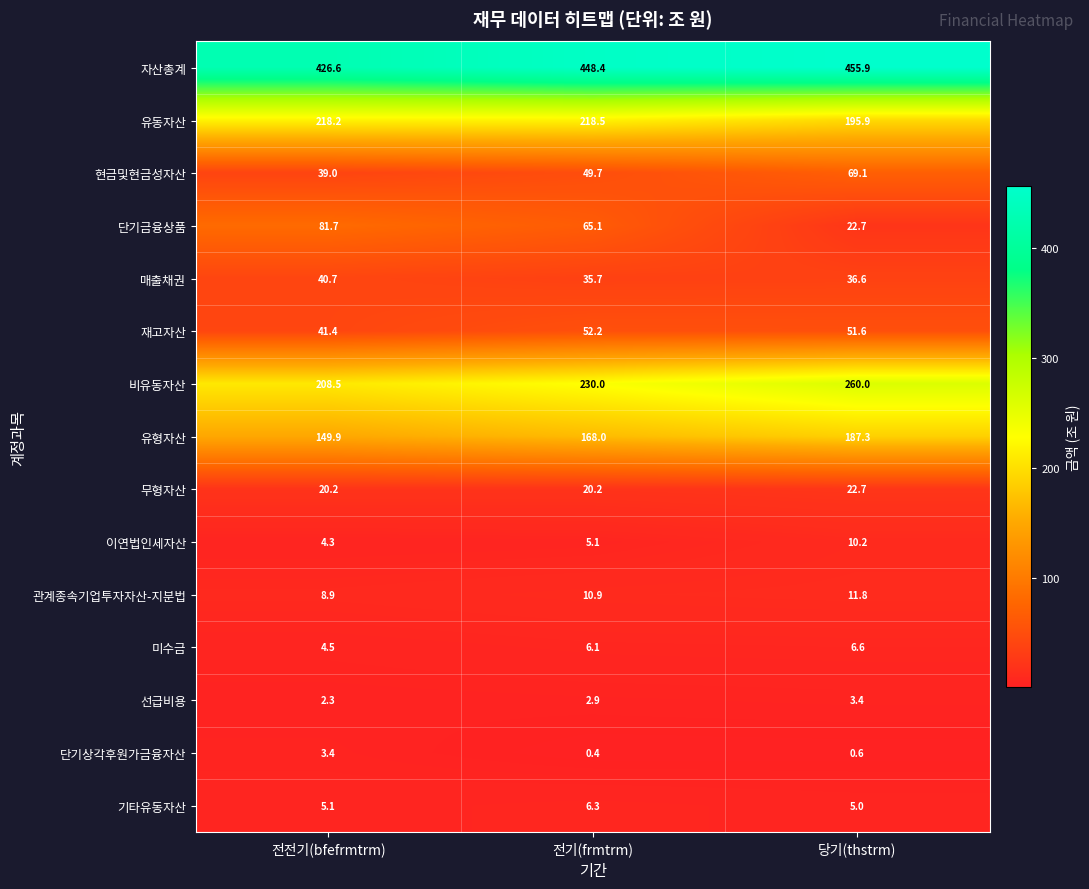

Is it true that 기타유동자산 equals 8.4 at 전기(frmtrm)?

False